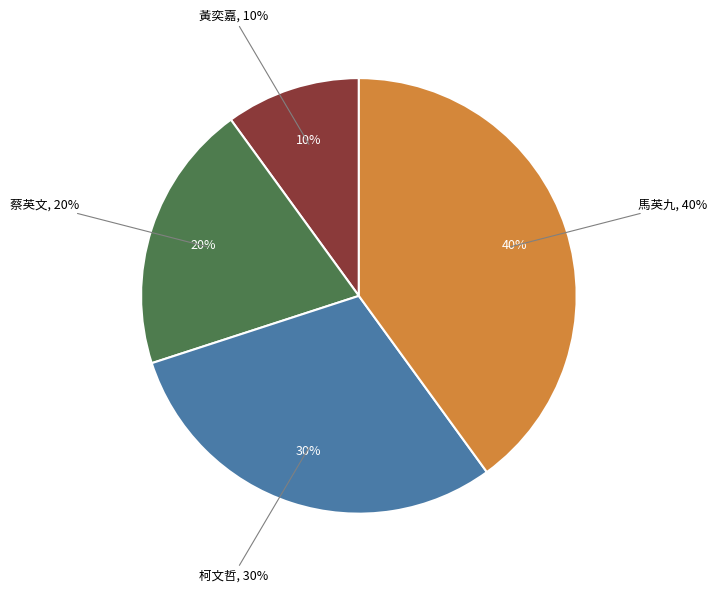

Is there any slice that represents more than half of the pie?

No